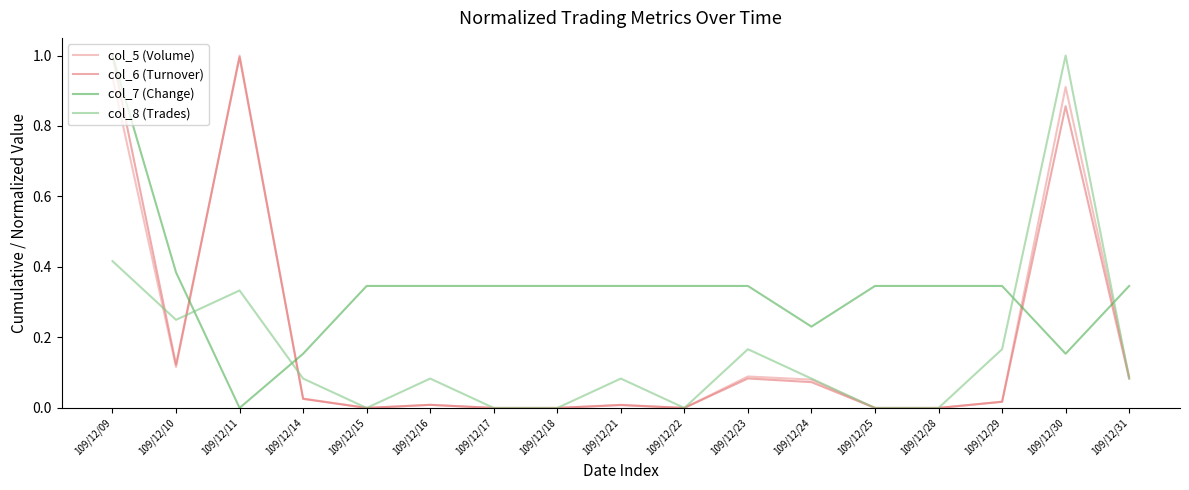

What is the maximum value shown in the chart?

1.0